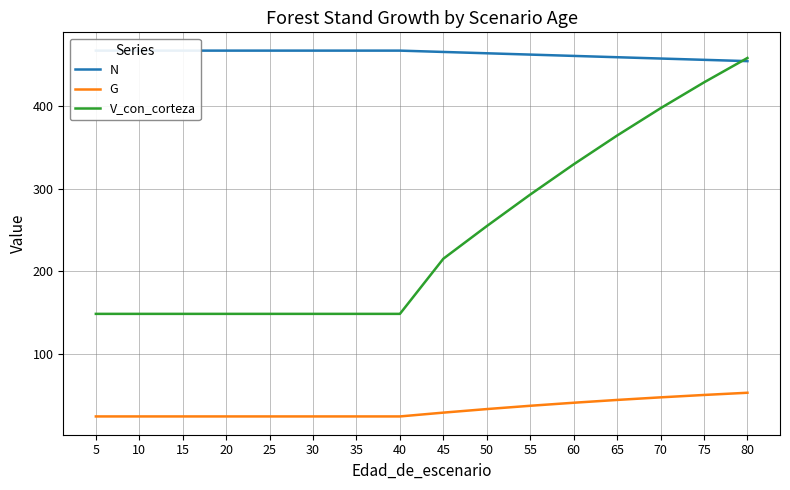

Which has a higher value, 75 or 35?

35